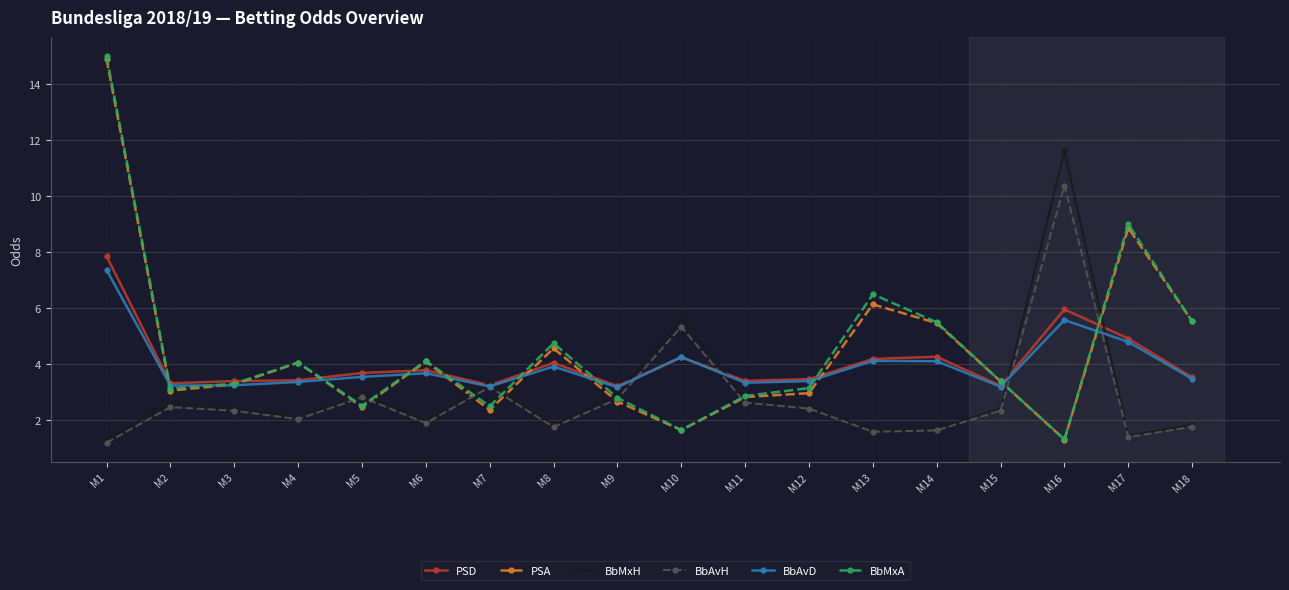

Where is the first local minimum for BbMxA?

M2